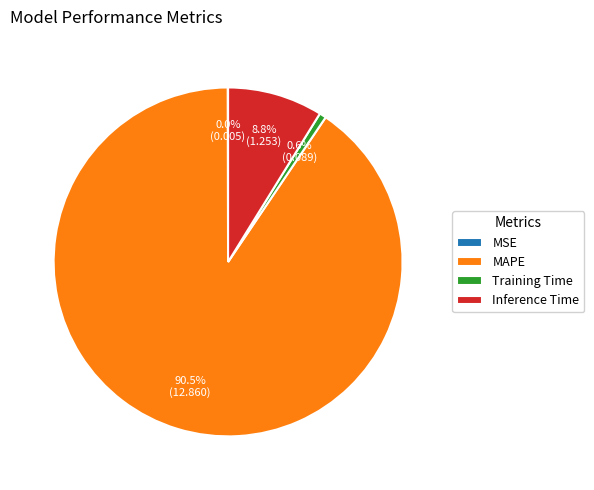

How much of the chart is everything except Inference Time?

91.2%